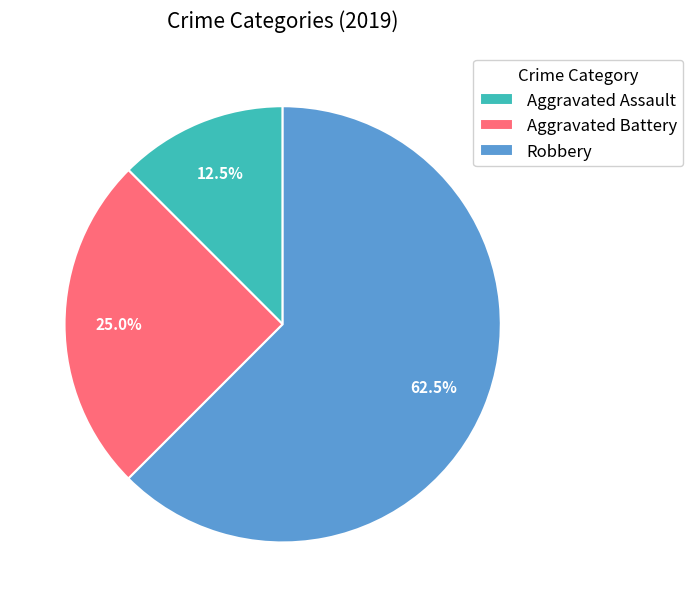

The Aggravated Assault slice represents 1% of the pie. True or false?

False